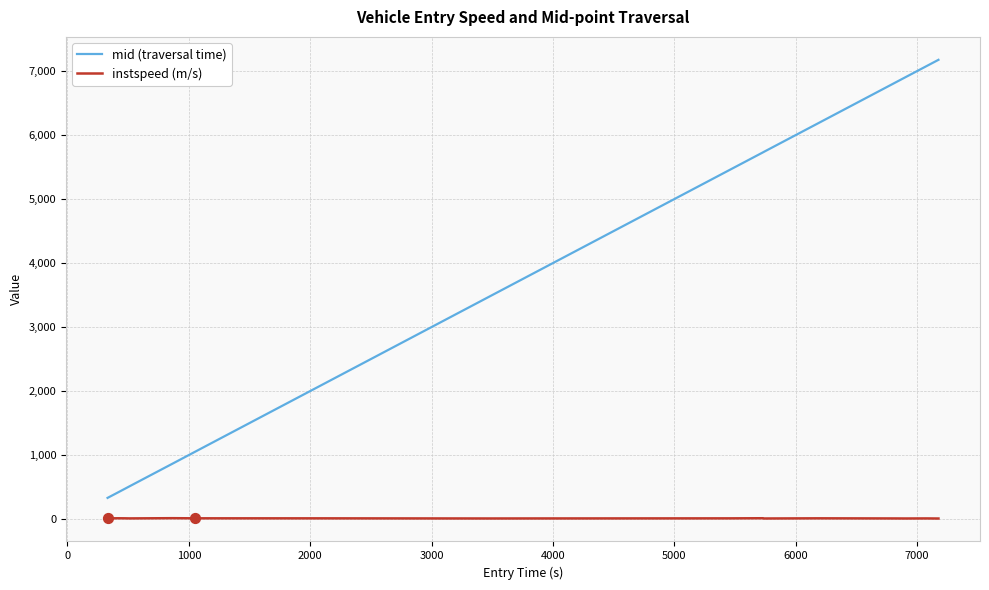

What are all the series names shown in the legend?

mid (traversal time), instspeed (m/s)